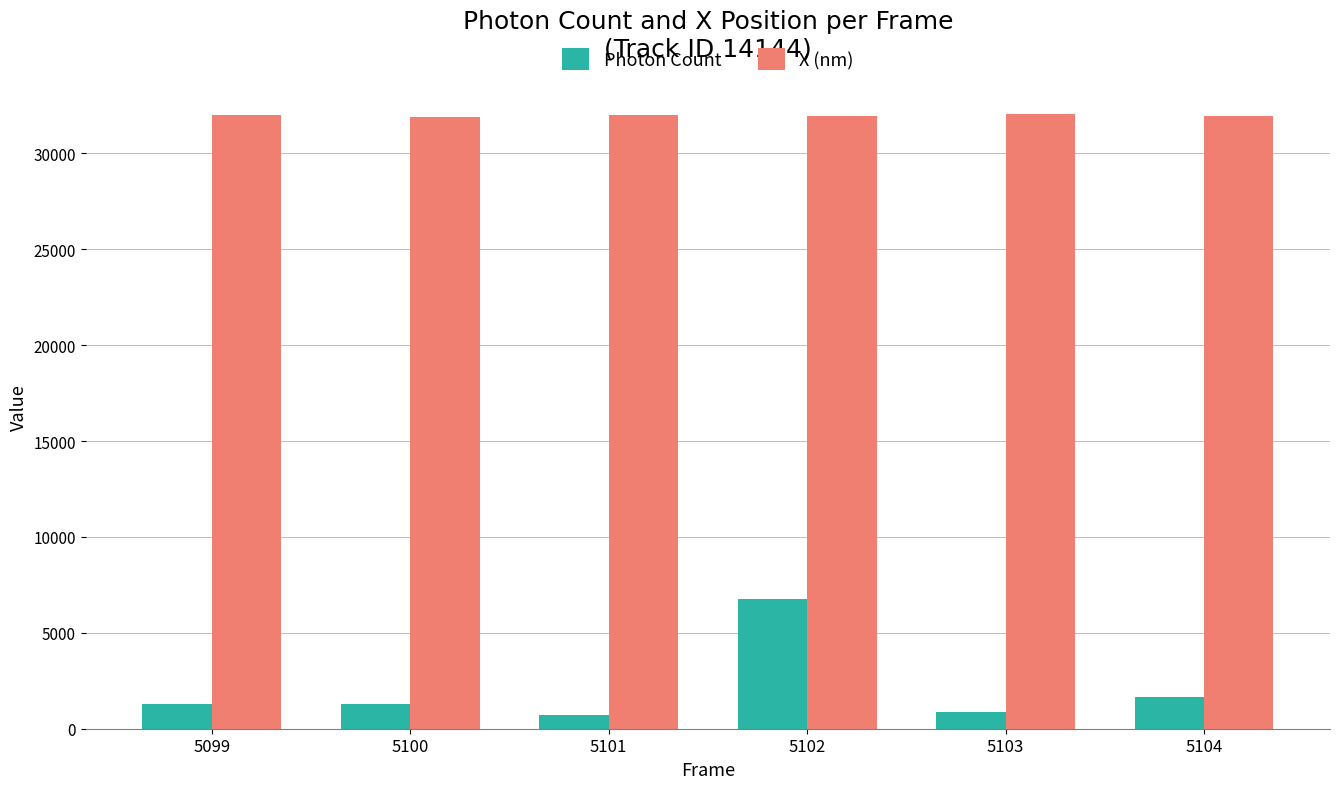

The value of X (nm) at 5103 is 32033.1. True or false?

True